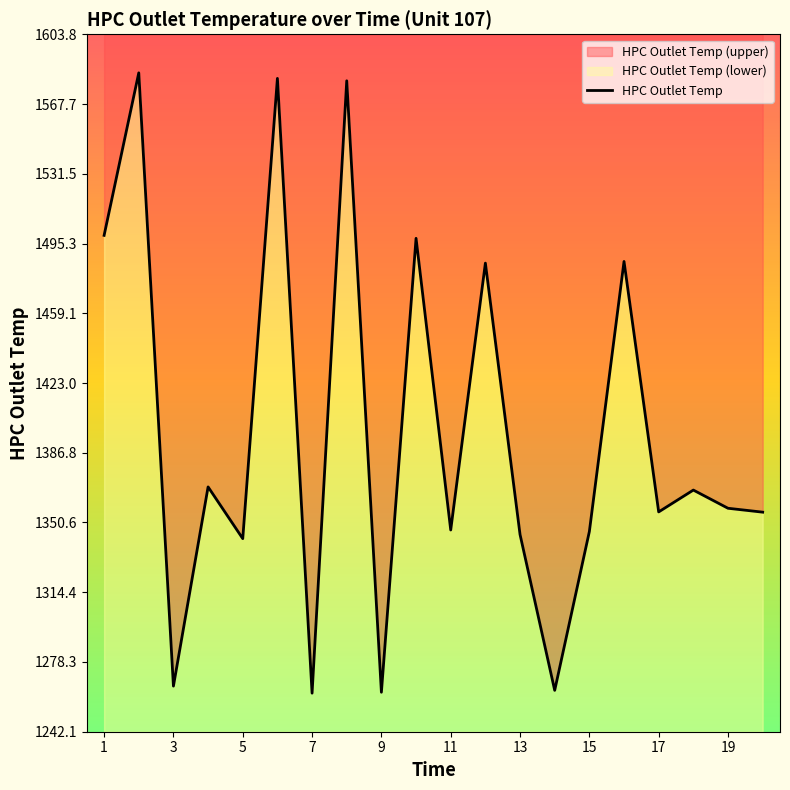

Is it true that the value at 3 is 2115.6?

False